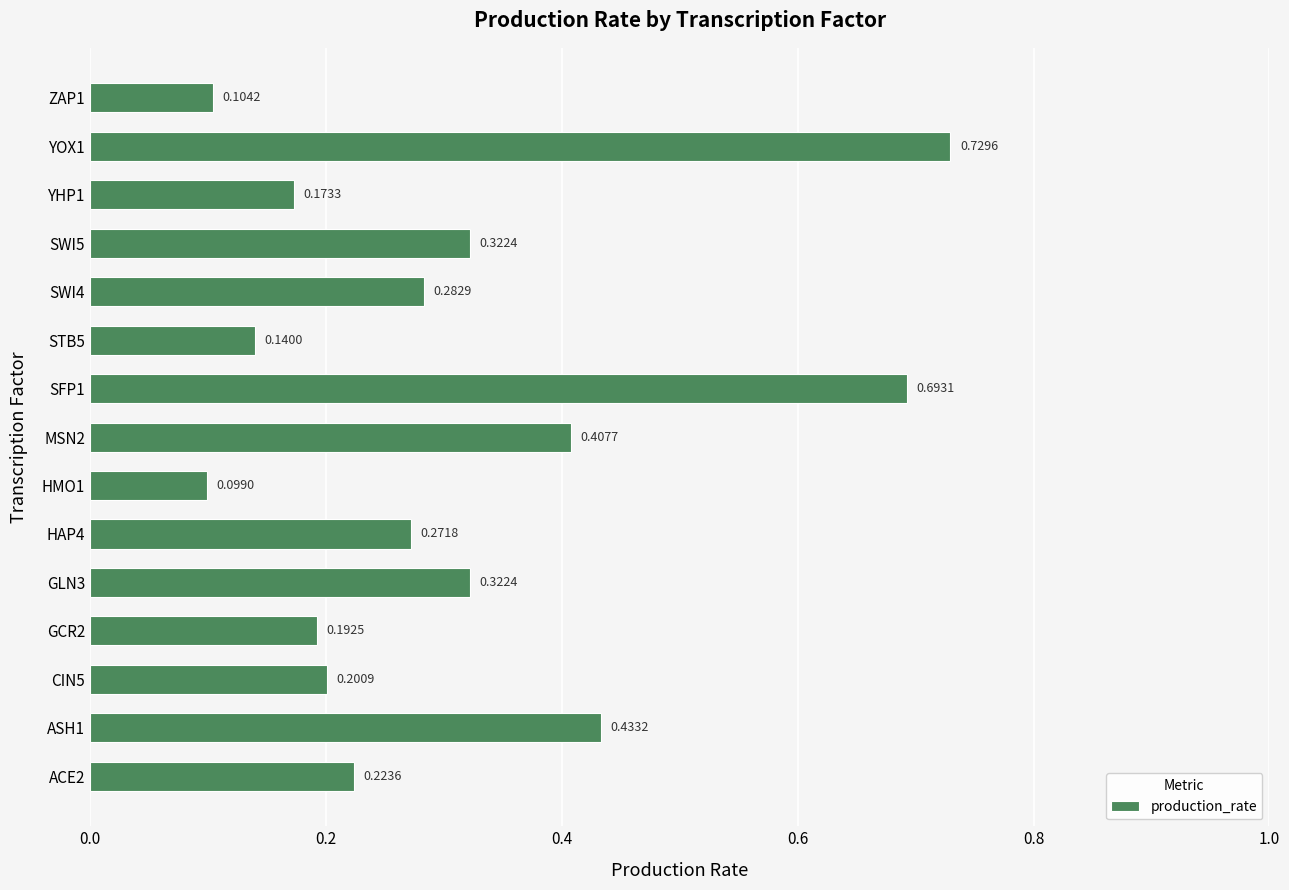

What is the difference between the second highest and second lowest values?

0.6